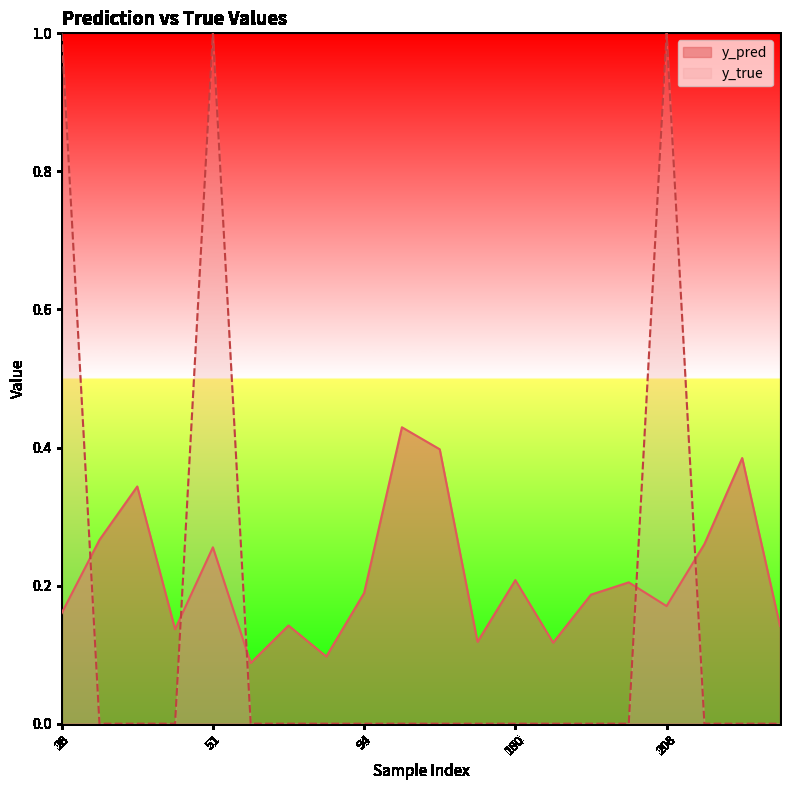

What is the value of the y_pred point at the 6th from the left?

0.1